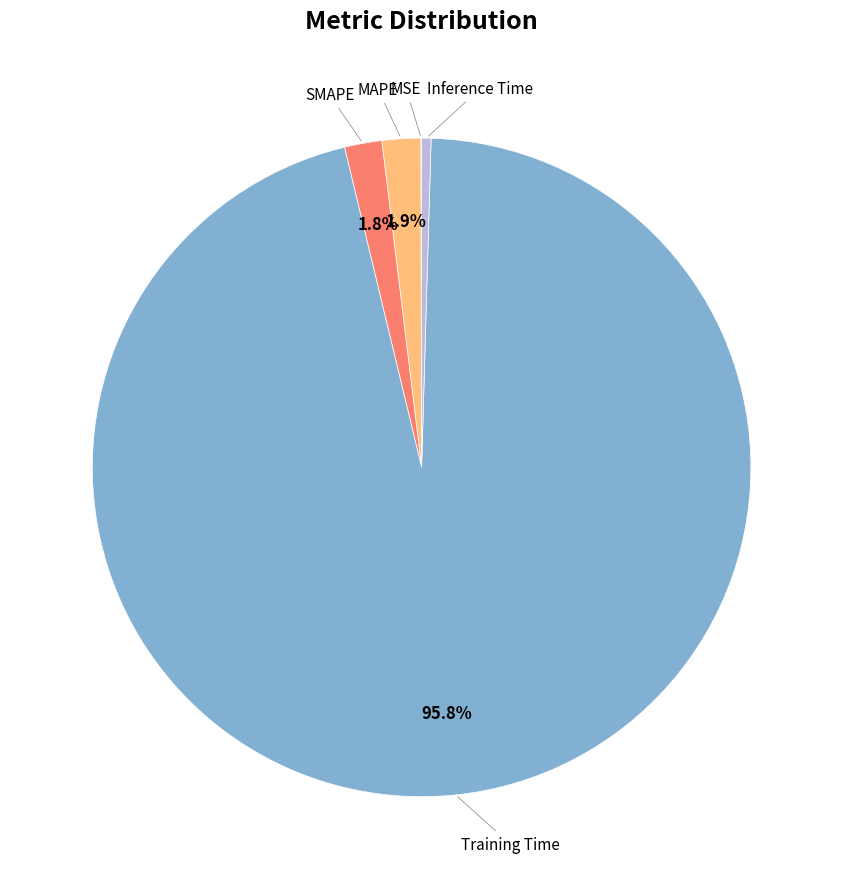

Which slice is the smallest?

MSE